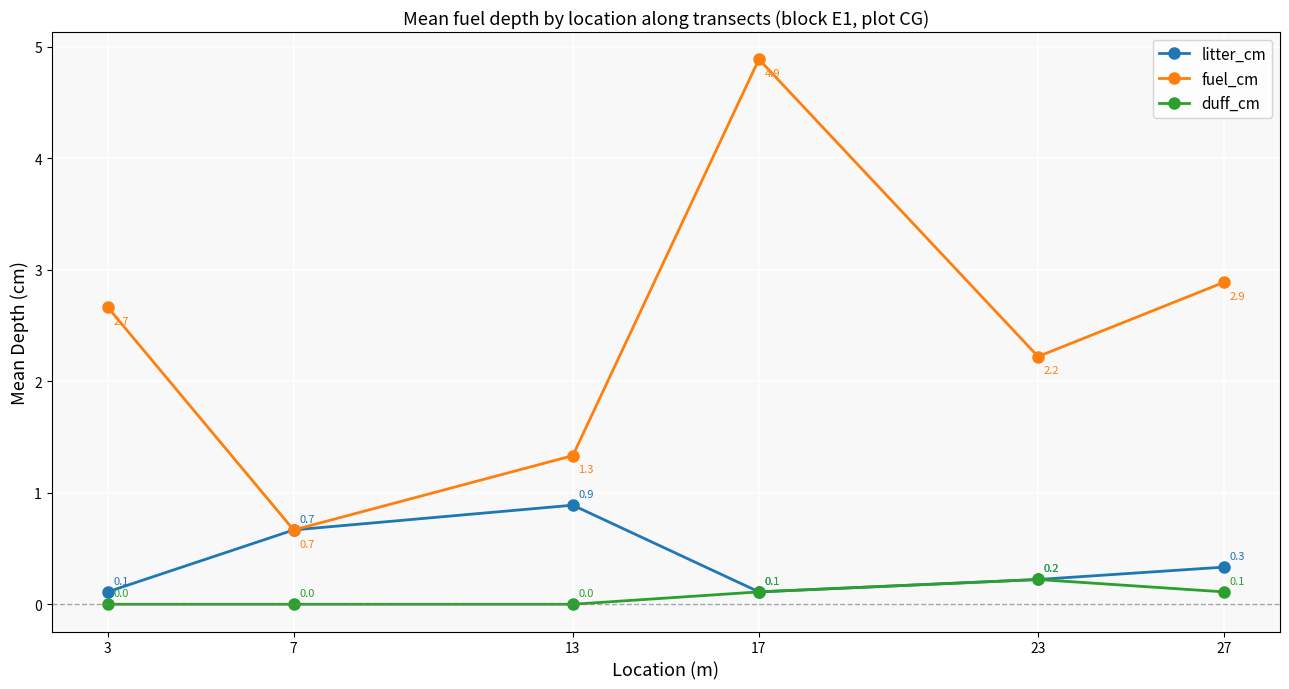

Rank the categories by fuel_cm value from lowest to highest.

7, 13, 23, 3, 27, 17